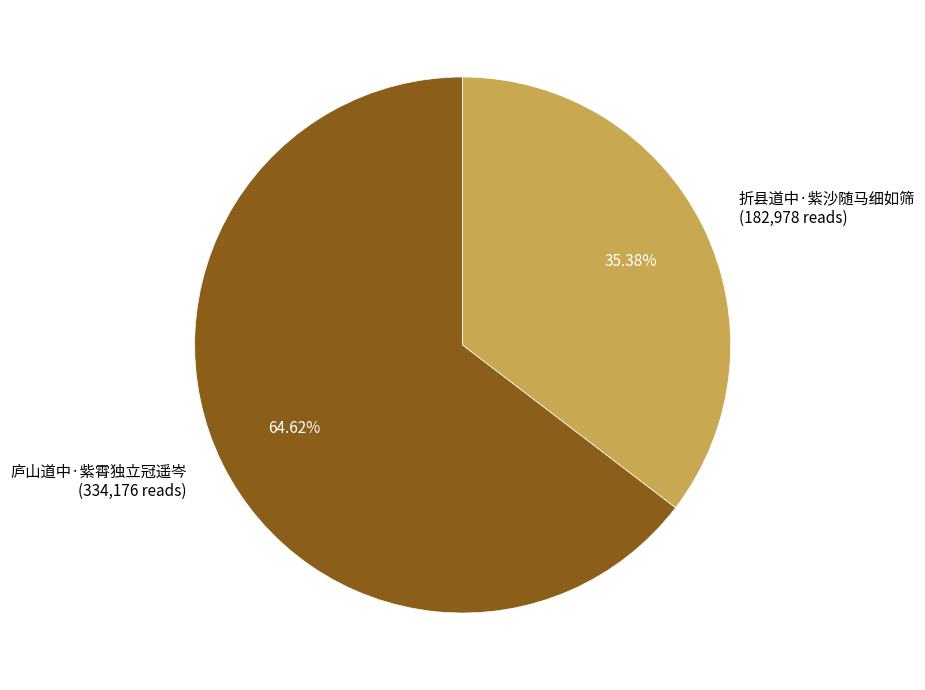

How many slices are in this pie chart?

2